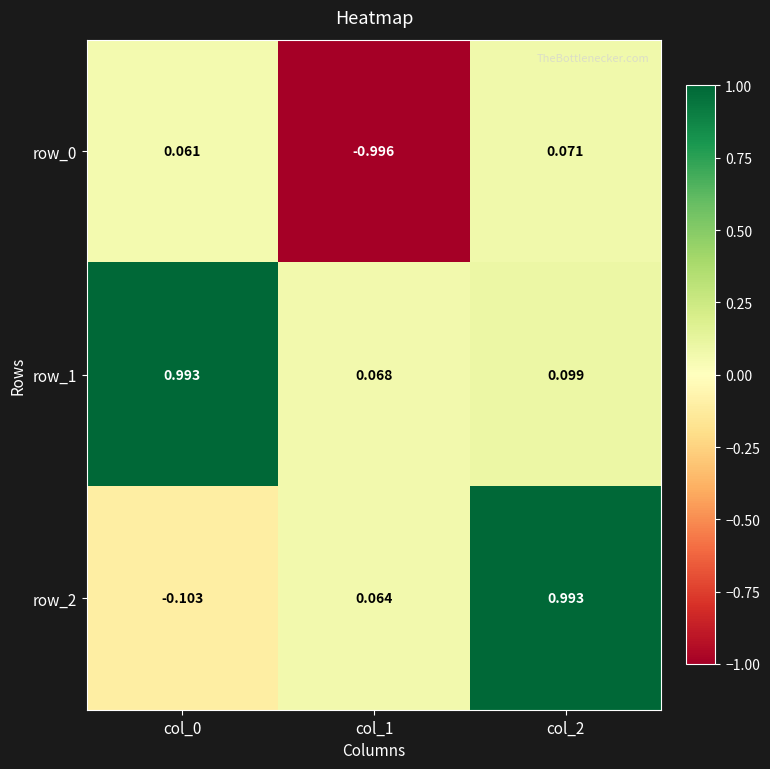

Which category has the highest value in the row_2 series?

col_2